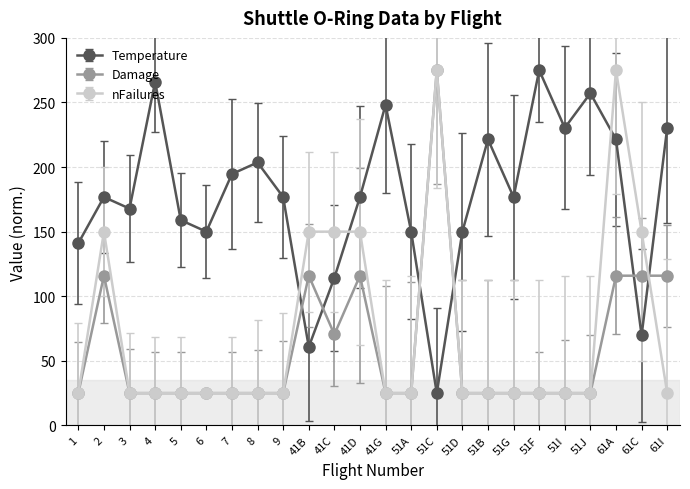

The nFailures series shows 150.0 at 2. True or false?

True